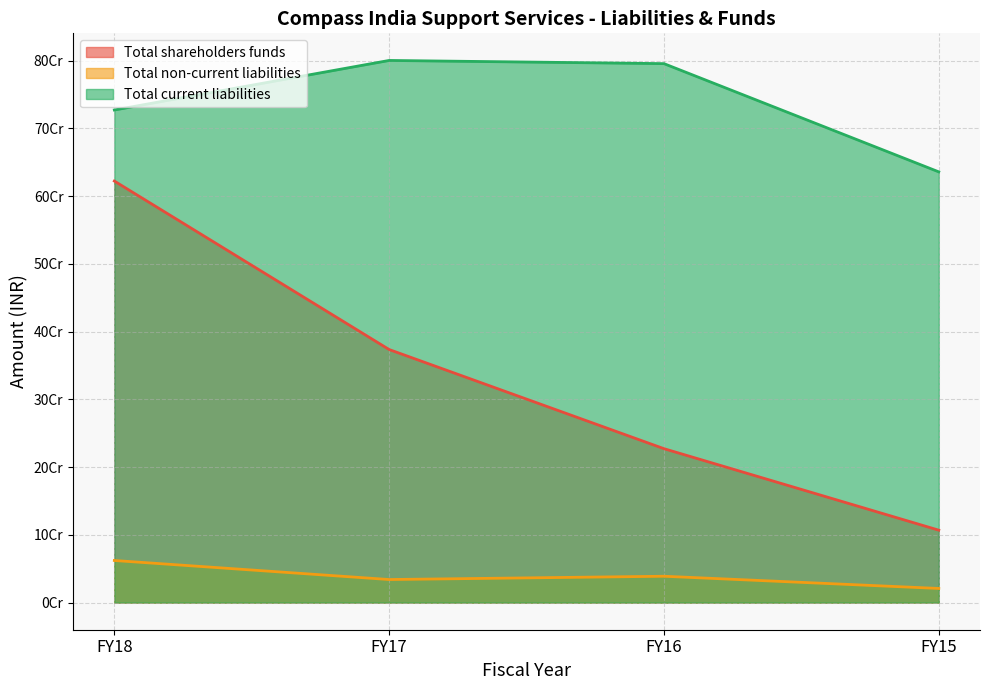

At FY15, list the series in order from largest to smallest.

Total current liabilities, Total shareholders funds, Total non-current liabilities